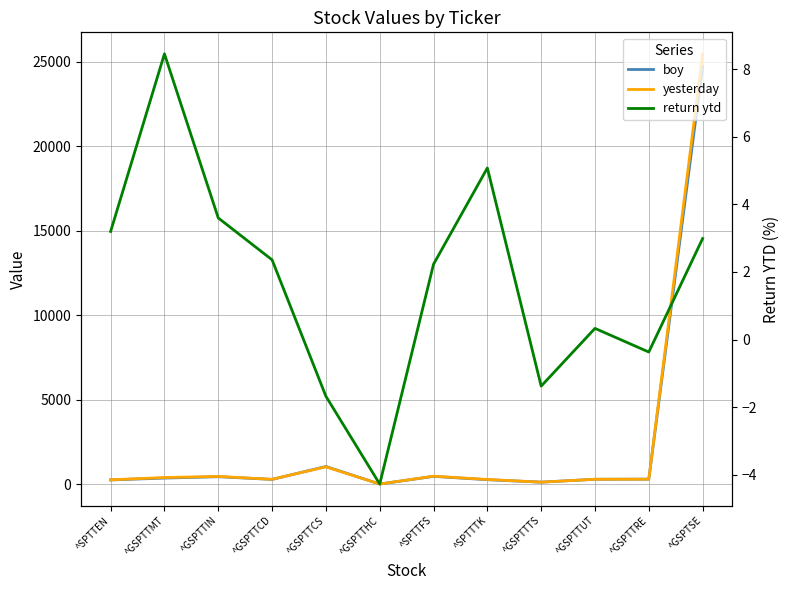

What is the value of the return ytd point at the 4th from the left?

2.4